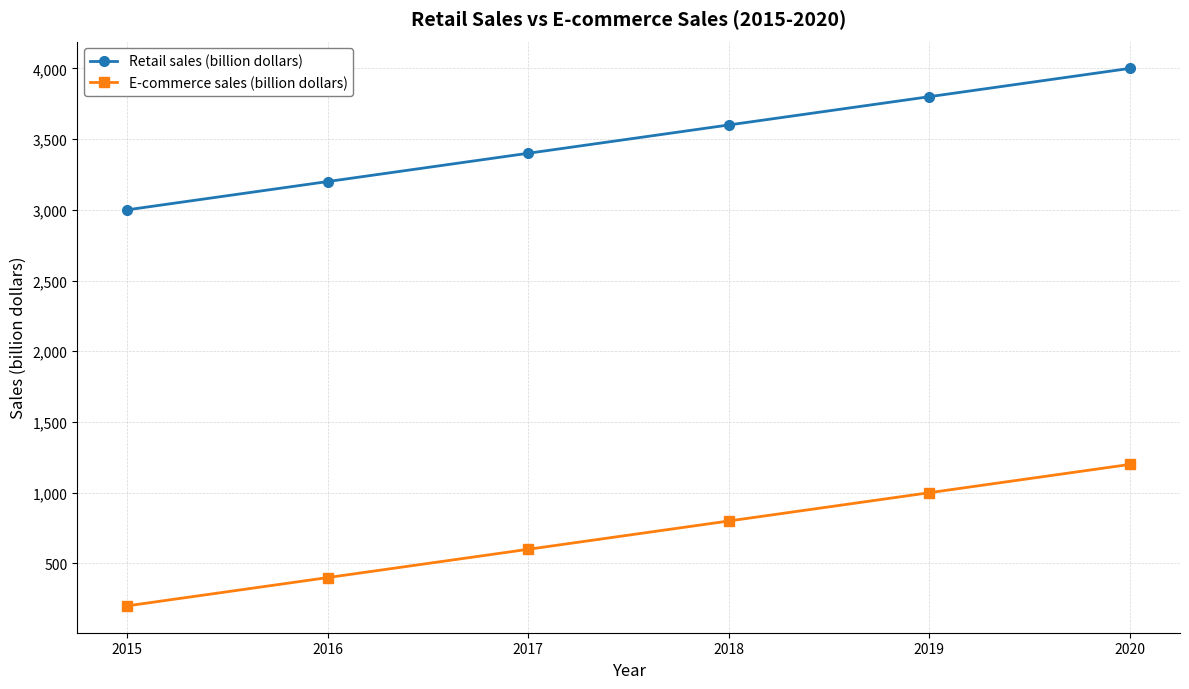

The value of Retail sales (billion dollars) at 2017 is 3400. True or false?

True